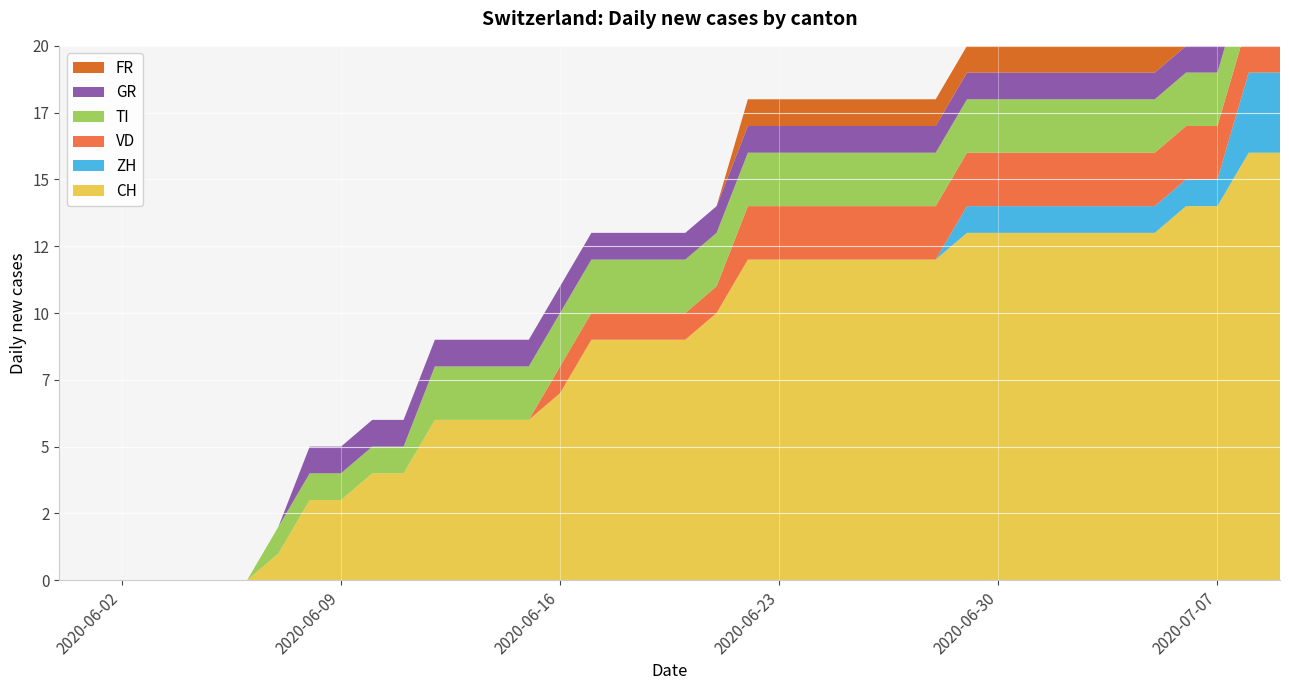

Reading left to right, list all the values displayed in this chart.

CH: 0	0	0	0	0	0	0	1	3	3	4	4	6	6	6	6	7	9	9	9	9	10	12	12	12	12	12	12	12	13	13	13	13	13	13	13	14	14	16	16
ZH: 0	0	0	0	0	0	0	0	0	0	0	0	0	0	0	0	0	0	0	0	0	0	0	0	0	0	0	0	0	1	1	1	1	1	1	1	1	1	3	3
VD: 0	0	0	0	0	0	0	0	0	0	0	0	0	0	0	0	1	1	1	1	1	1	2	2	2	2	2	2	2	2	2	2	2	2	2	2	2	2	2	2
TI: 0	0	0	0	0	0	0	1	1	1	1	1	2	2	2	2	2	2	2	2	2	2	2	2	2	2	2	2	2	2	2	2	2	2	2	2	2	2	2	2
GR: 0	0	0	0	0	0	0	0	1	1	1	1	1	1	1	1	1	1	1	1	1	1	1	1	1	1	1	1	1	1	1	1	1	1	1	1	1	1	1	1
FR: 0	0	0	0	0	0	0	0	0	0	0	0	0	0	0	0	0	0	0	0	0	0	1	1	1	1	1	1	1	1	1	1	1	1	1	1	1	1	1	1